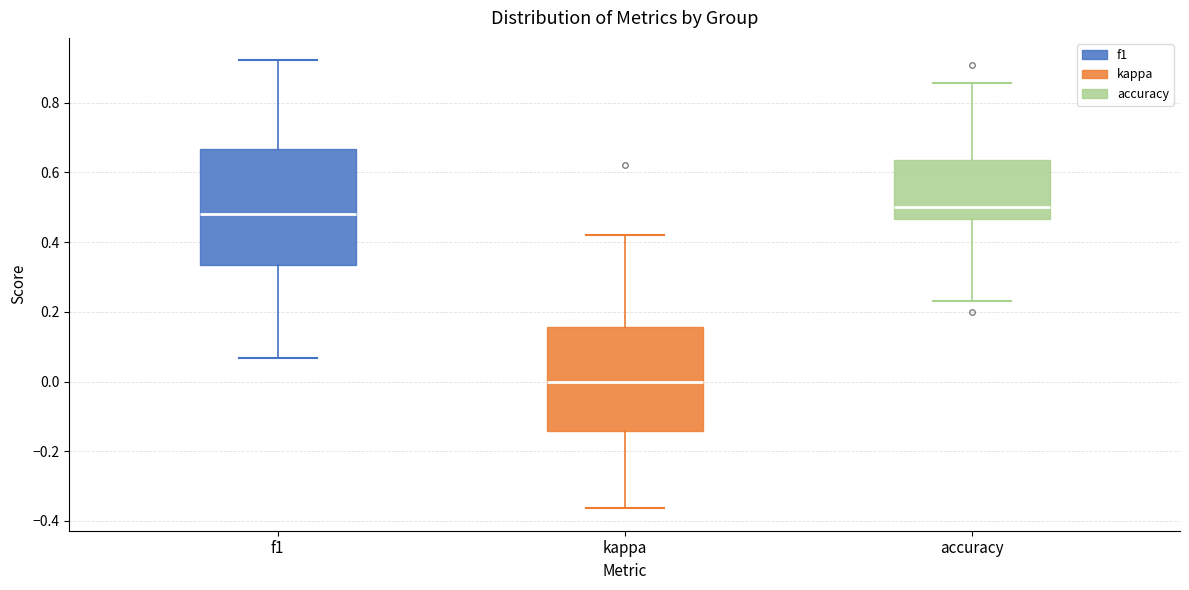

Reading left to right, transcribe this box plot: for each box, give where its median line is, the range the box spans, and where its two whiskers end, as read against the y-axis. The values are not printed on the chart, so give them approximately, as read against the axis.

f1: median 0.48, box 0.34 to 0.66, whiskers 0.06 to 0.92
kappa: median 0.00, box -0.14 to 0.16, whiskers -0.36 to 0.42
accuracy: median 0.50, box 0.46 to 0.64, whiskers 0.24 to 0.86